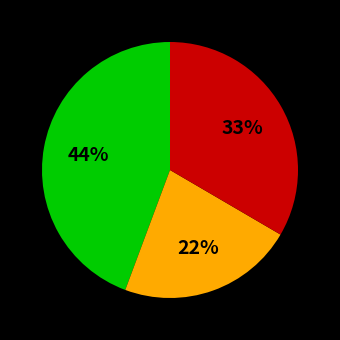

Is there a majority slice in this chart?

No